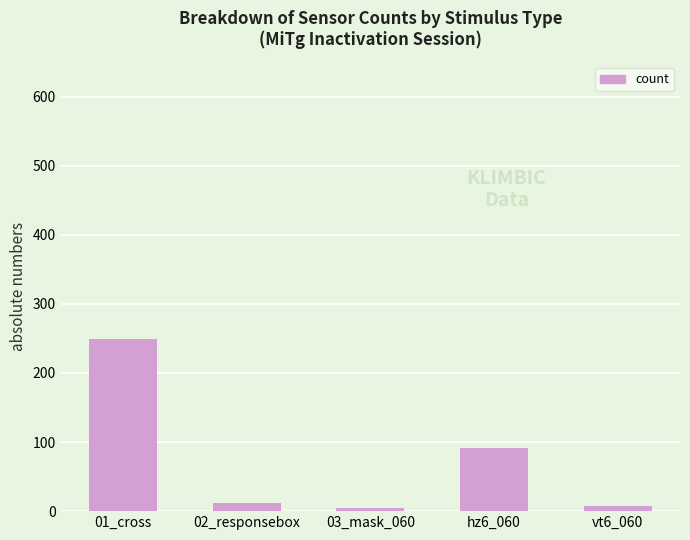

What is the change in value from hz6_060 to vt6_060?

-84